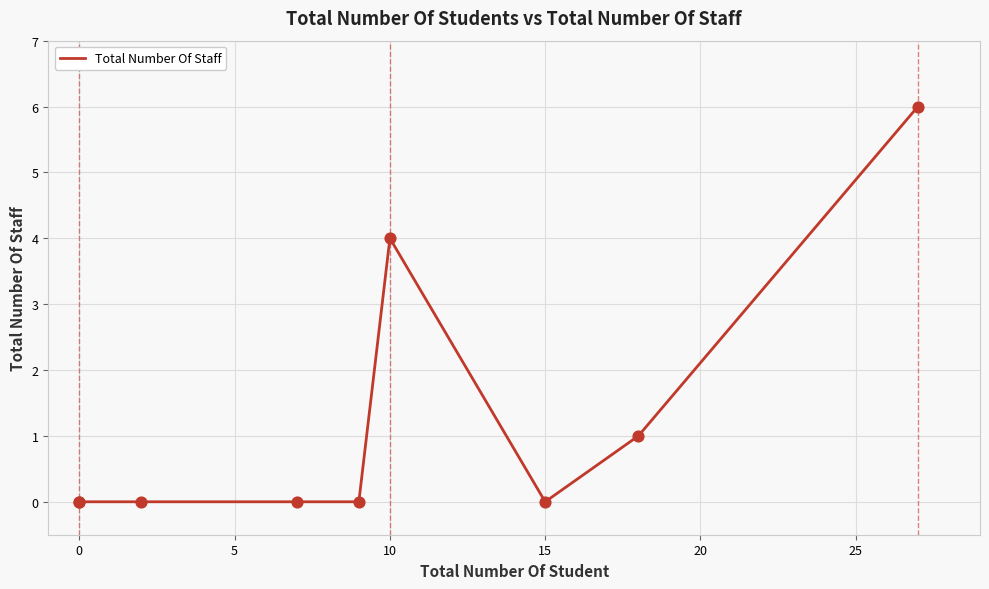

Between 30 and 20, which is larger?

20